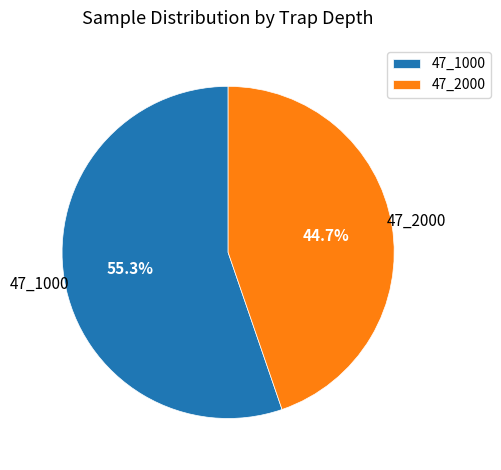

What is the smallest slice in the pie chart?

47_2000